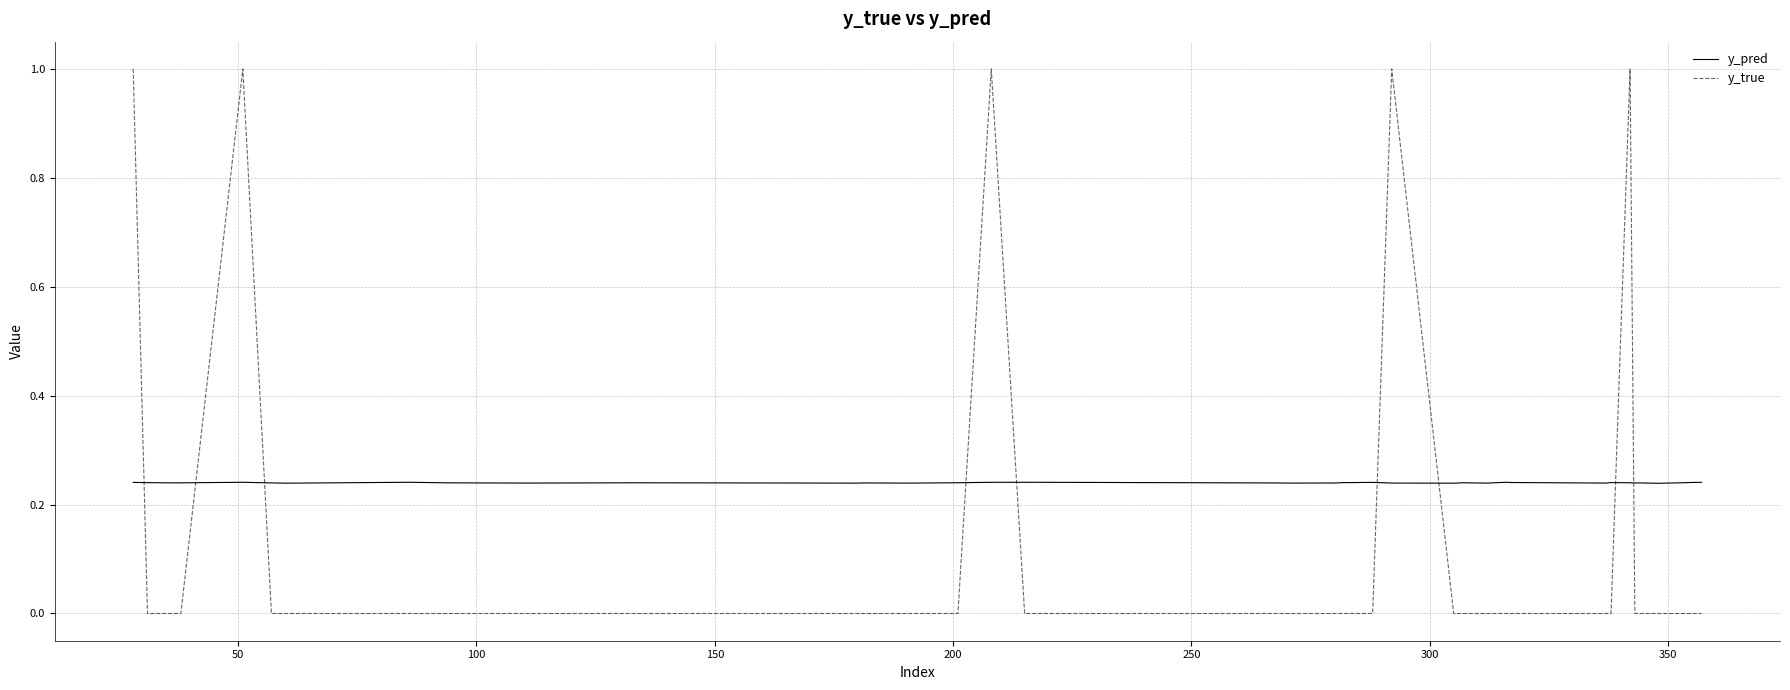

Which series has the largest total across all categories?

y_pred